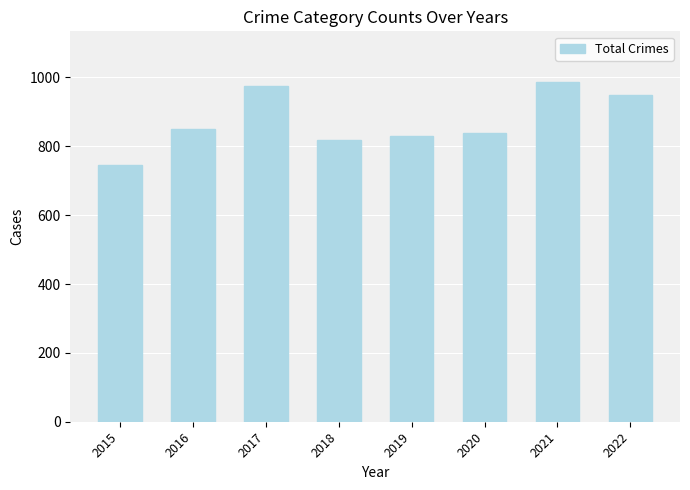

Approximately how many times larger is the value at 2019 compared to 2016?

1.0